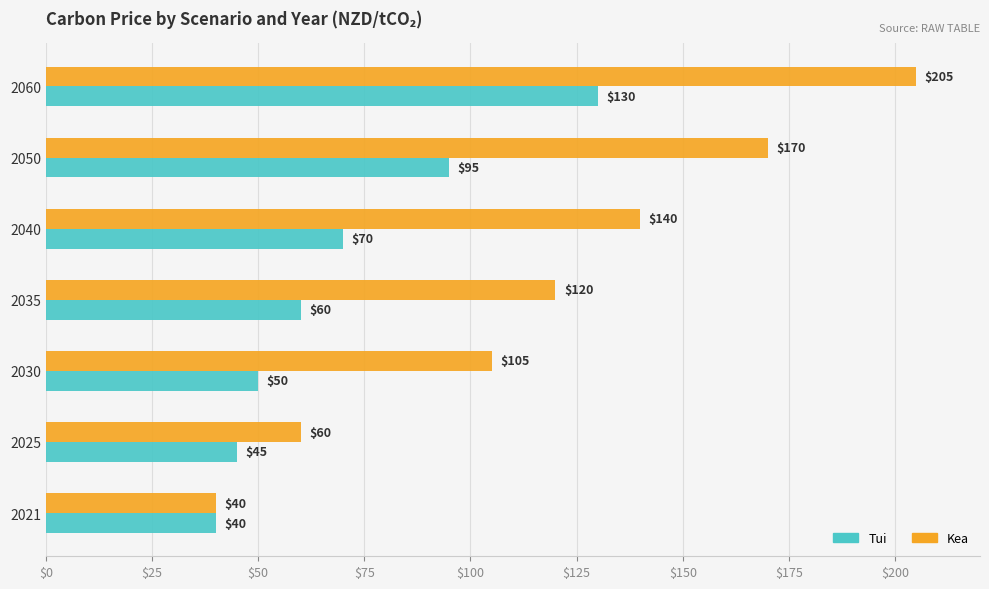

At which label does Kea reach its minimum?

2021